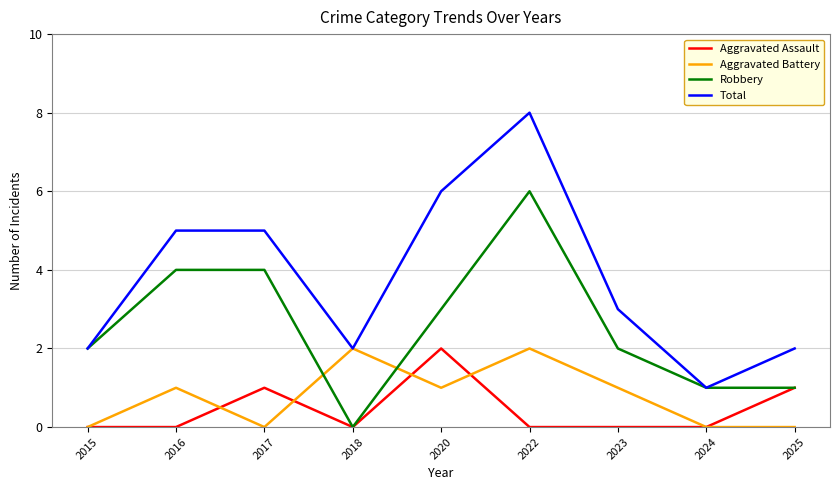

Which series changed the most between 2018 and 2020?

Total